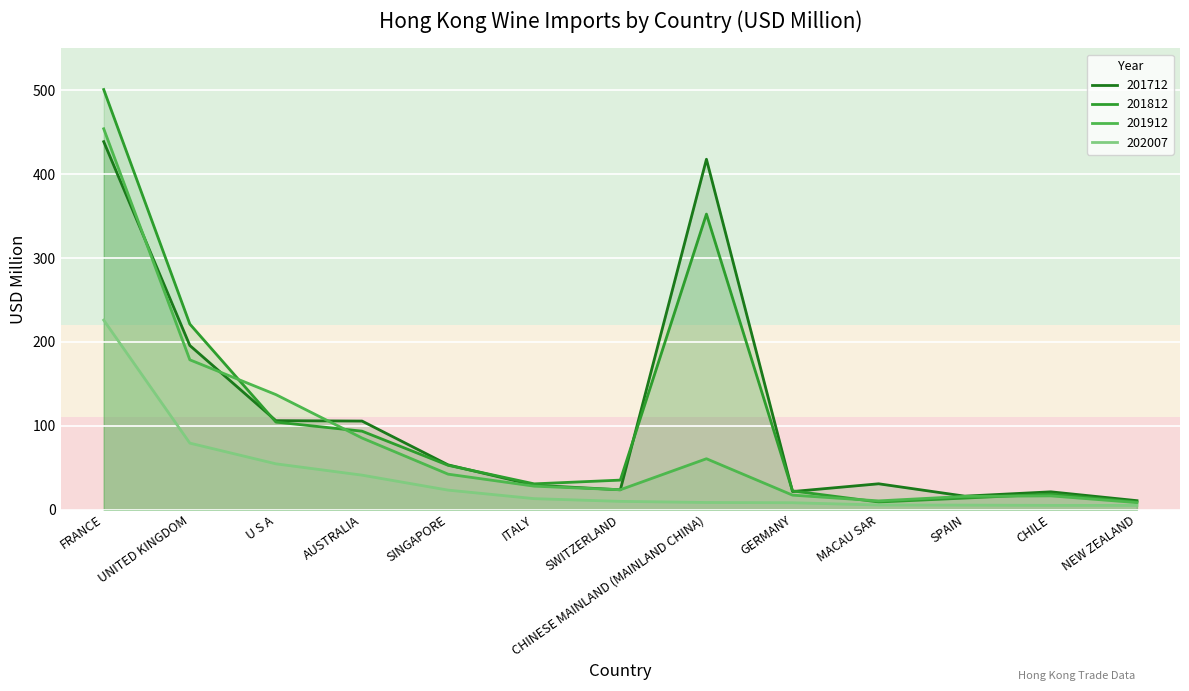

How many lines are shown in the chart?

4